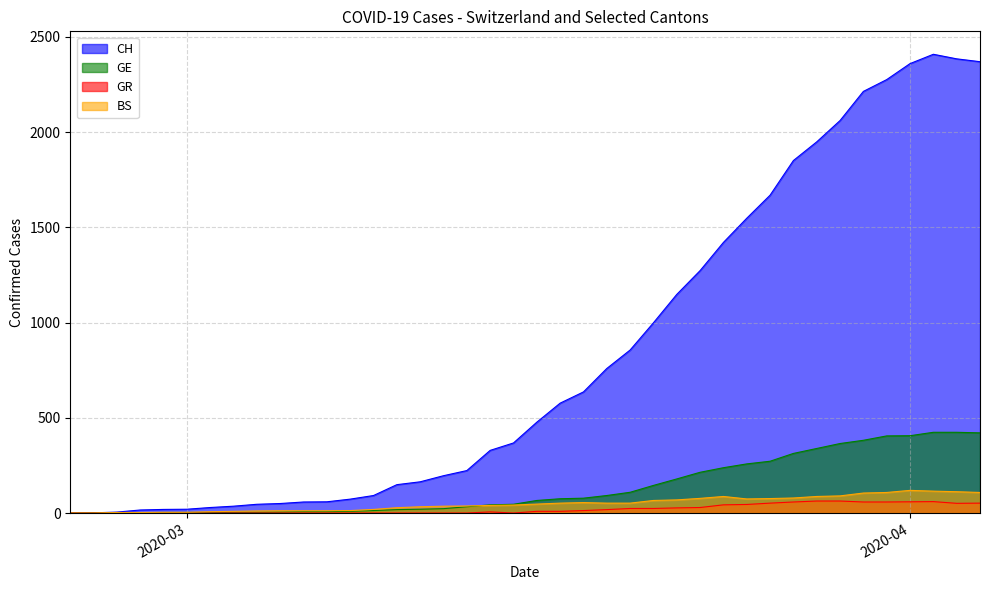

What is the approximate value of GE at 2020-03-13?

33